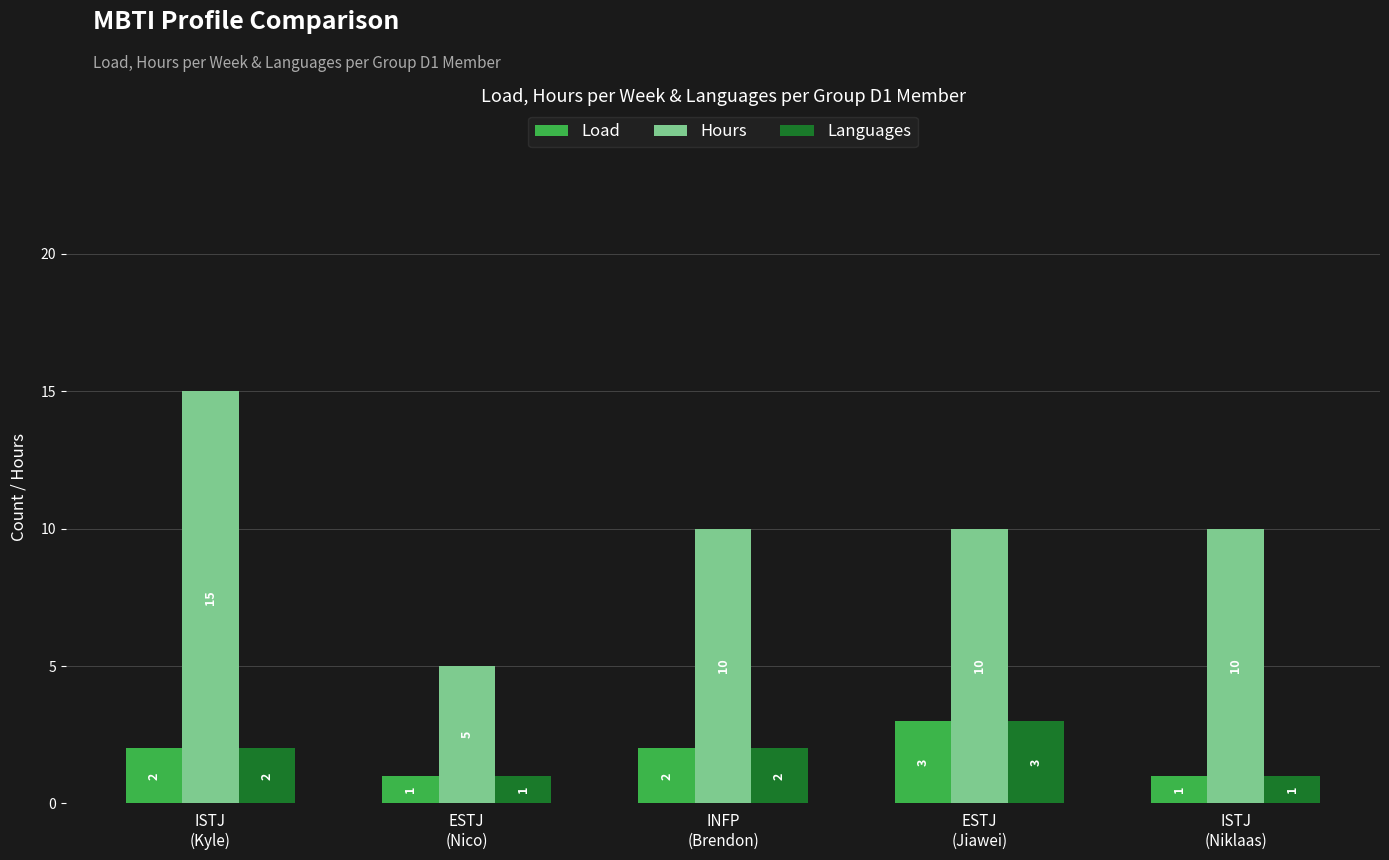

The value of Load at ESTJ
(Nico) is 1. True or false?

True